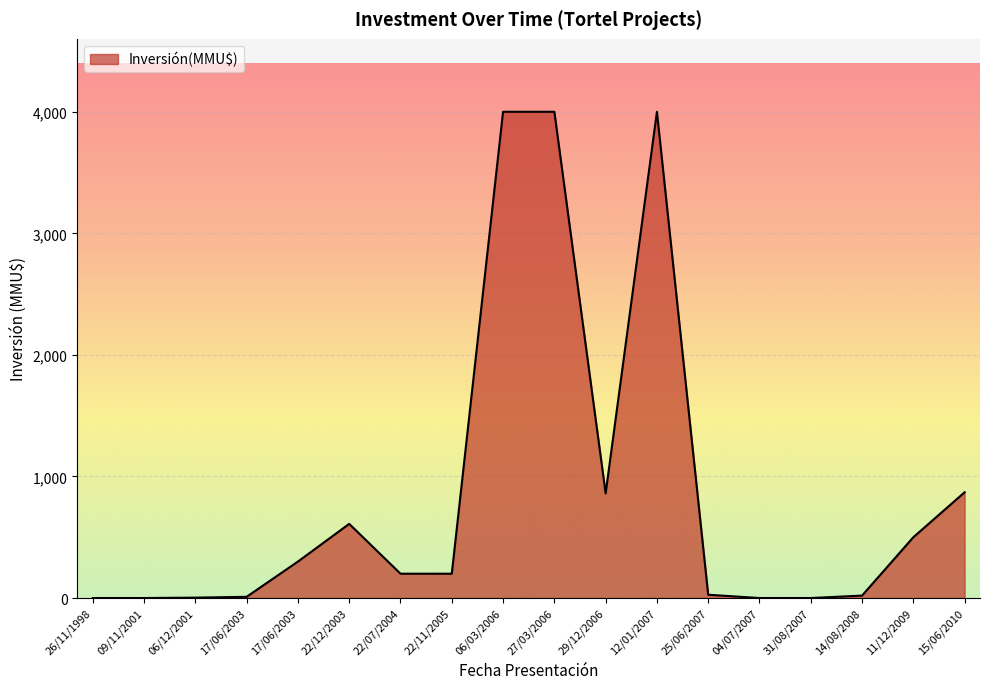

List the labels in order of value, smallest first.

26/11/1998, 09/11/2001, 04/07/2007, 31/08/2007, 06/12/2001, 17/06/2003, 14/08/2008, 25/06/2007, 22/07/2004, 22/11/2005, 17/06/2003, 11/12/2009, 22/12/2003, 29/12/2006, 15/06/2010, 06/03/2006, 27/03/2006, 12/01/2007